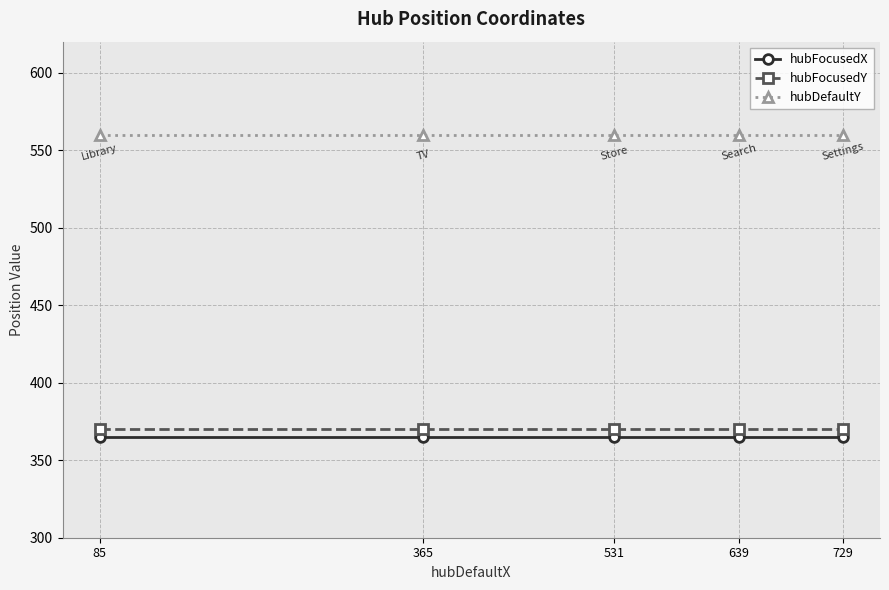

What is the sum of all hubFocusedY values?

1850